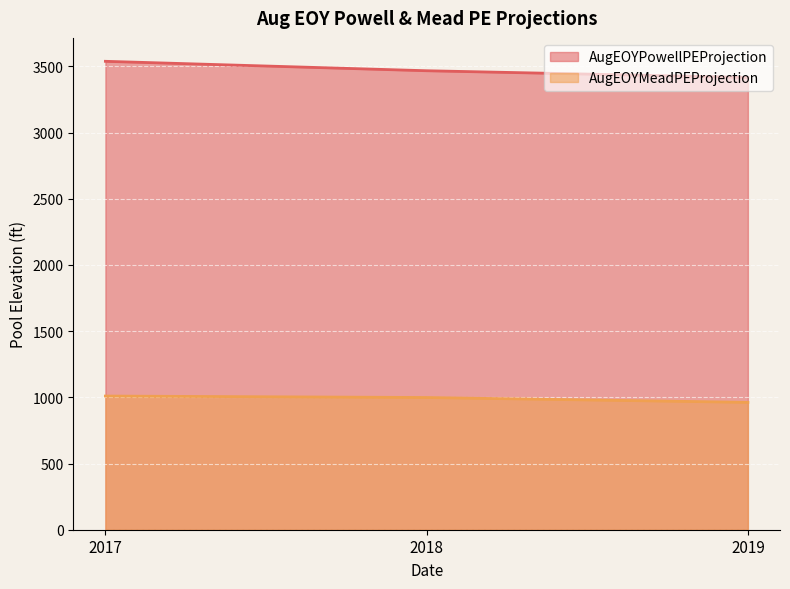

Reading left to right, transcribe all the data shown in this chart.

MTOMRunType.AugEOYPowellPEProjection_Input: 3538.5	3467.3	3416.7
MTOMRunType.AugEOYMeadPEProjection_Input: 1009.8	998.8	962.1